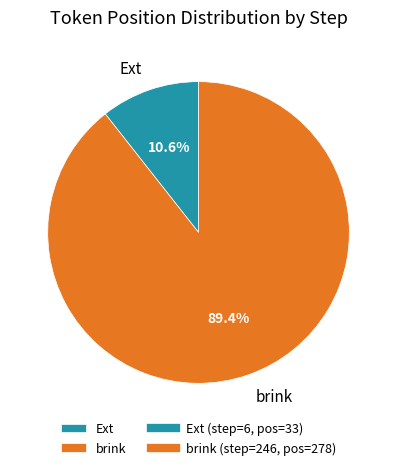

Do Ext and brink together represent more than half of the pie?

Yes